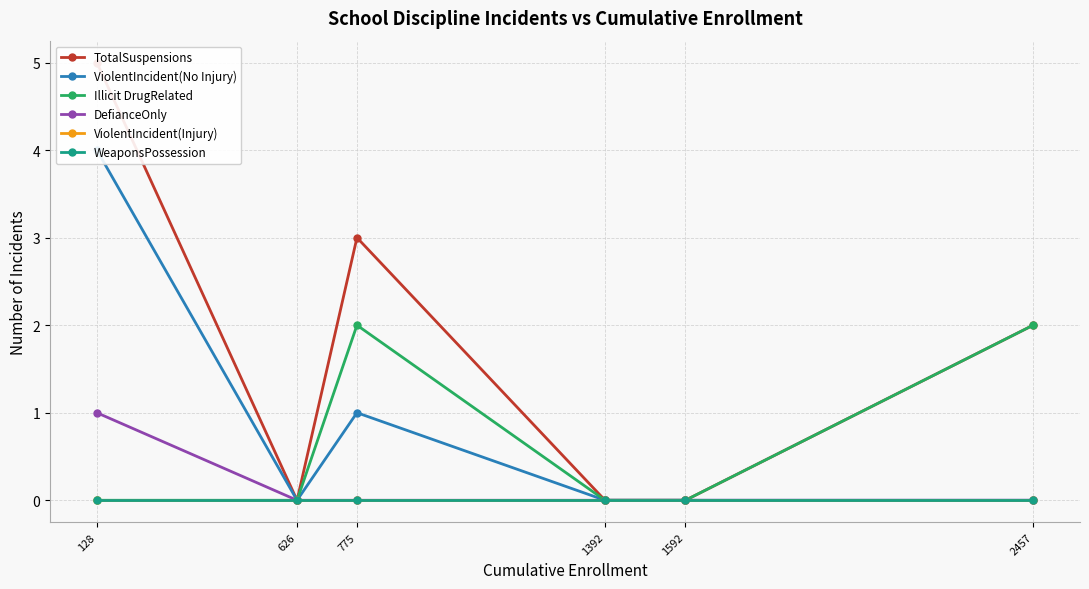

True or false: ViolentIncident(No Injury) and ViolentIncident(Injury) intersect in this chart.

False